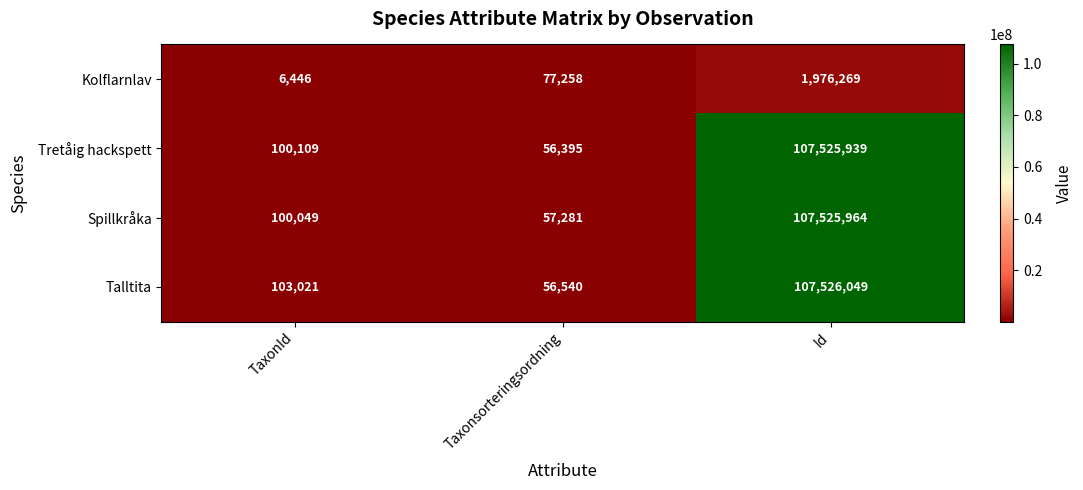

How many distinct data groups are displayed?

4